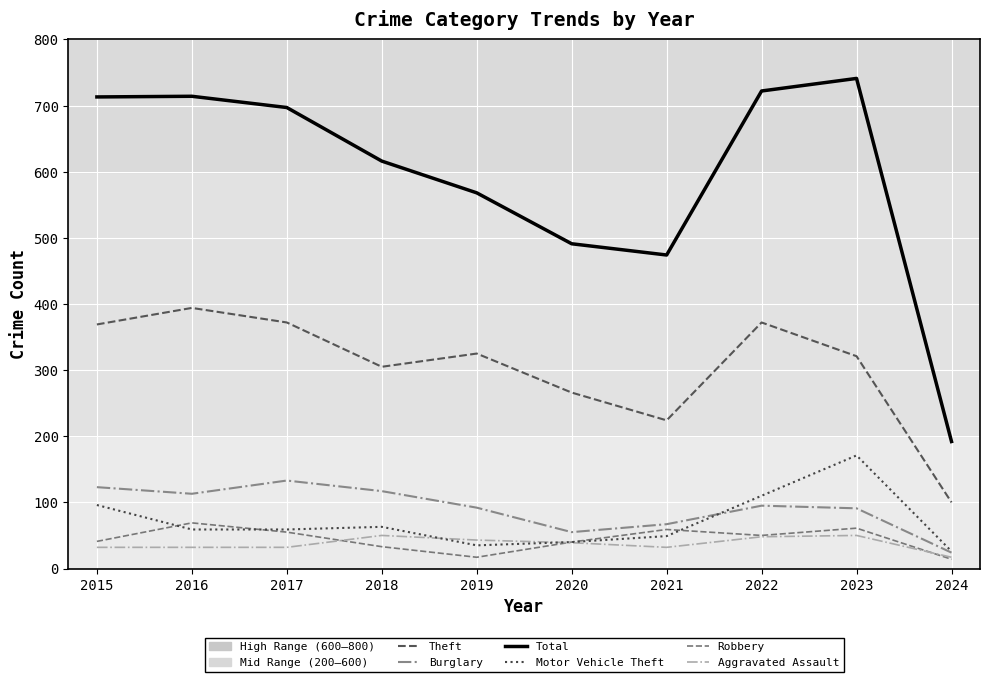

At 2018, list the series in order from smallest to largest.

Robbery, Aggravated Assault, Motor Vehicle Theft, Burglary, Theft, Total